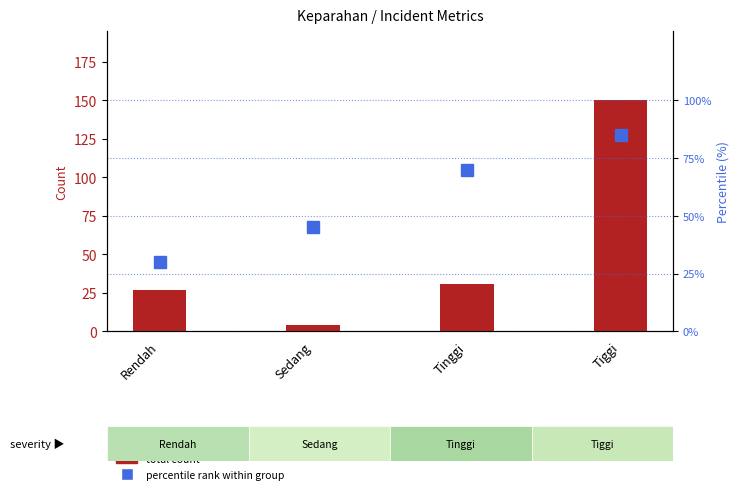

What is the label of the 4th bar from the right?

Rendah